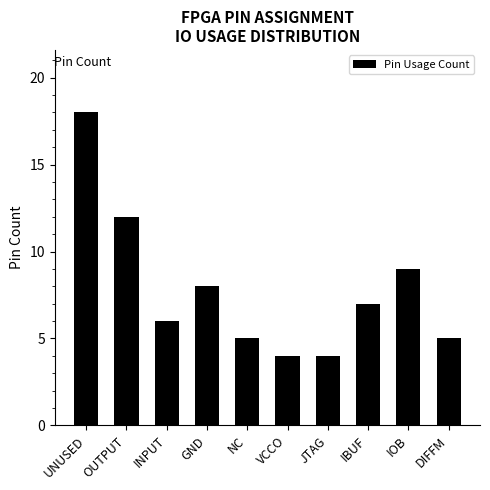

Which has a higher value, GND or OUTPUT?

OUTPUT